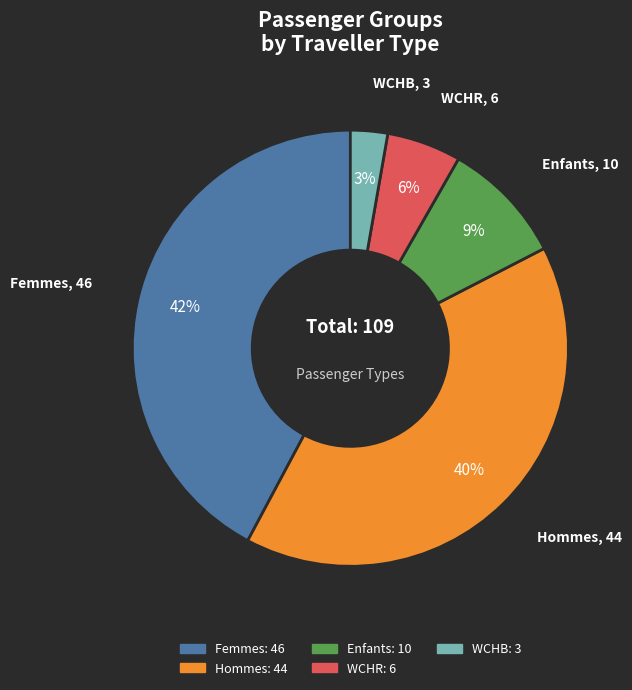

To the nearest percent, what percentage of the pie is Hommes?

40%